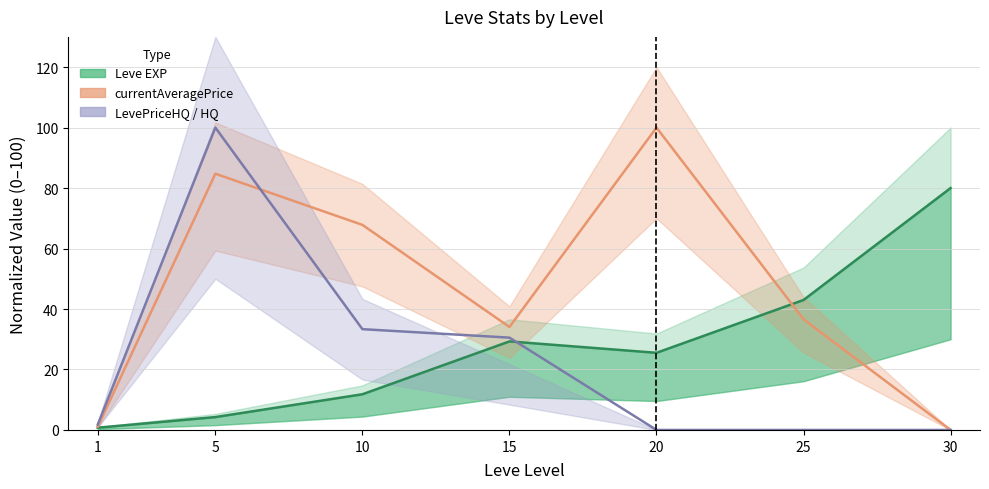

Rank the series by their average value, from lowest to highest.

currentAveragePriceHQ, Leve EXP, currentAveragePrice